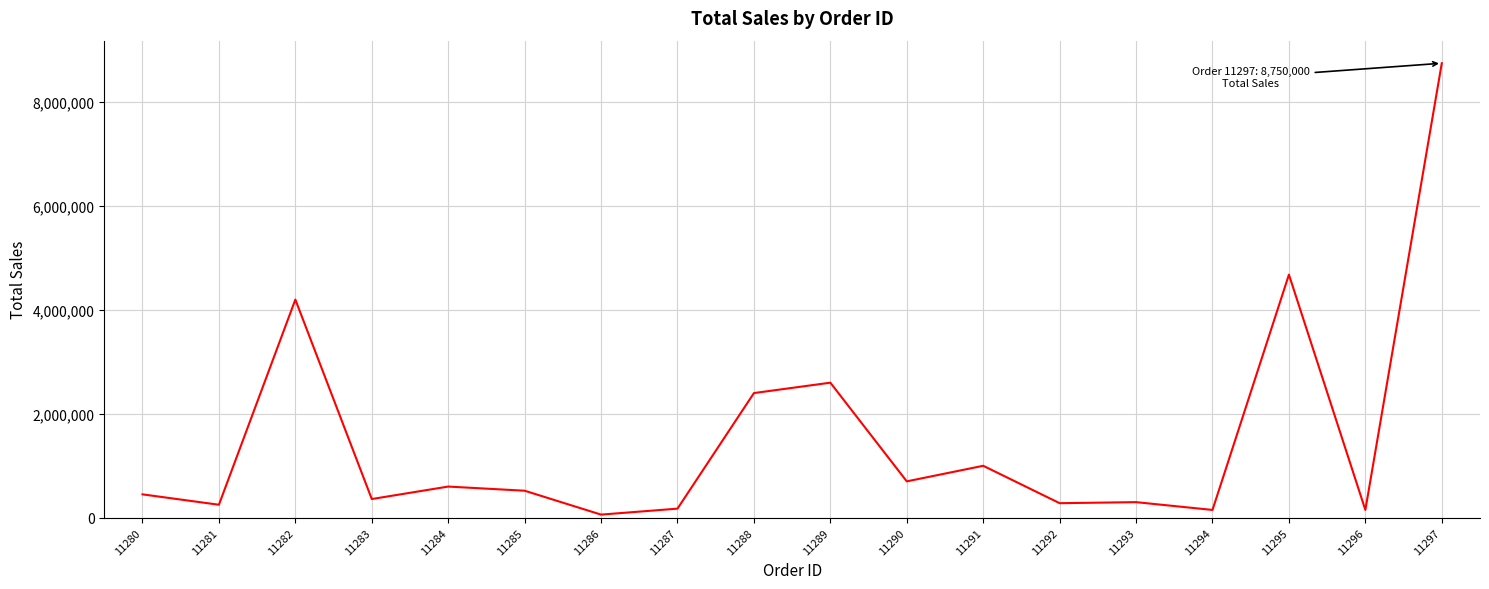

Count the number of categories in the chart.

18